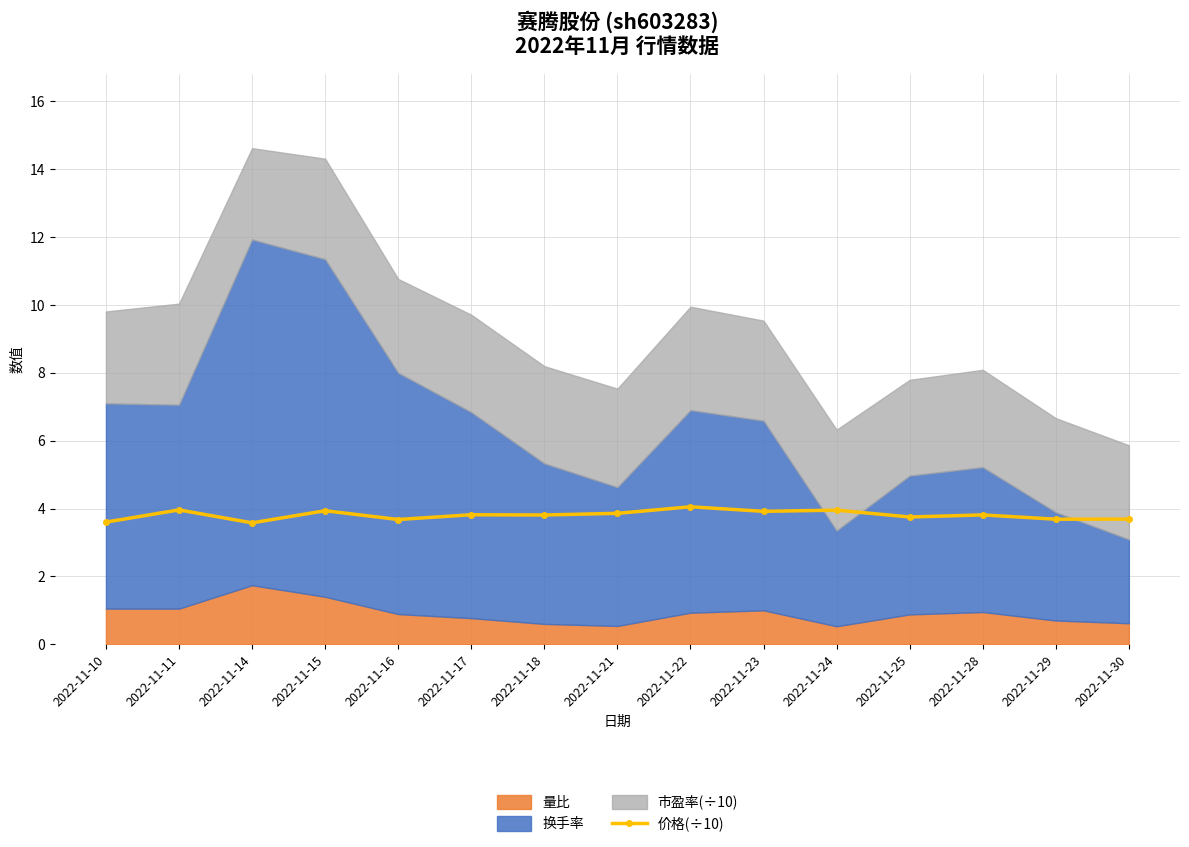

True or false: there are more than 2 points higher than both neighbors.

True